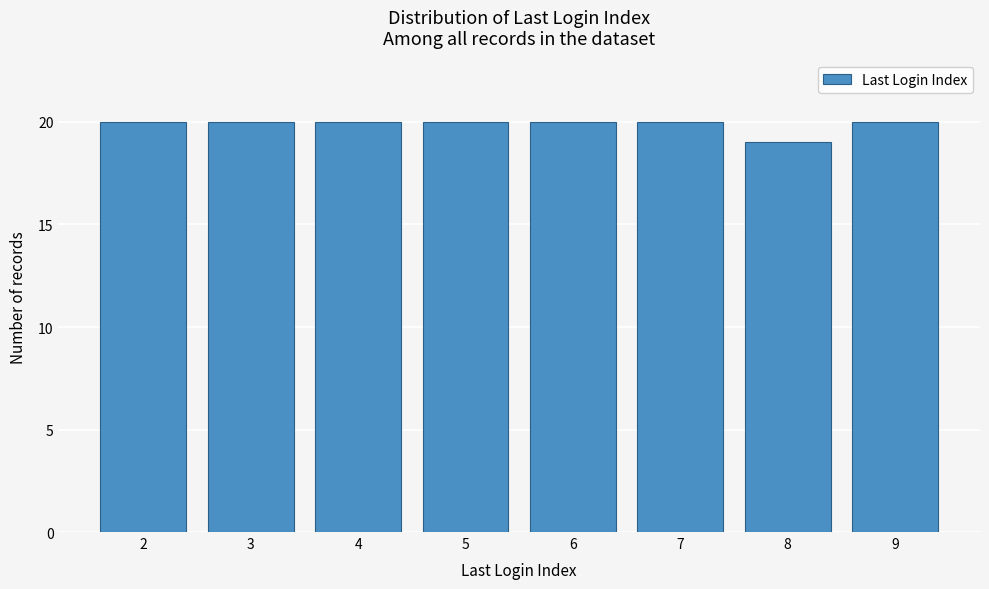

Reading right to left, extract all data points from this chart.

20	19	20	20	20	20	20	20